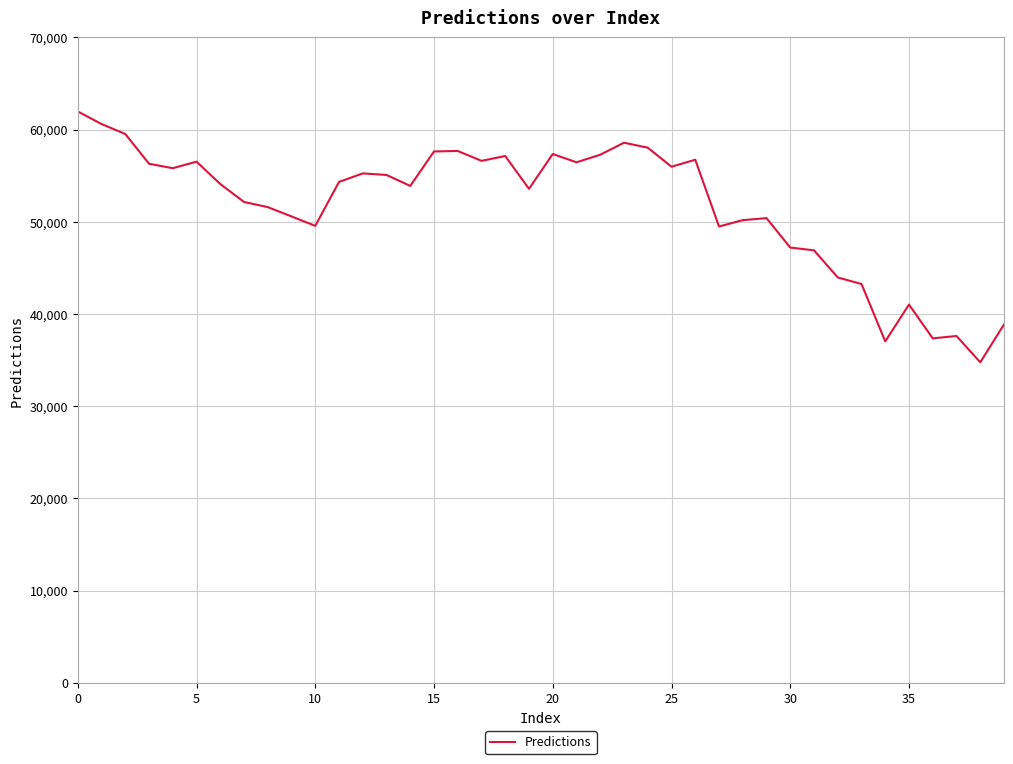

What is the minimum value shown in the chart?

34759.0